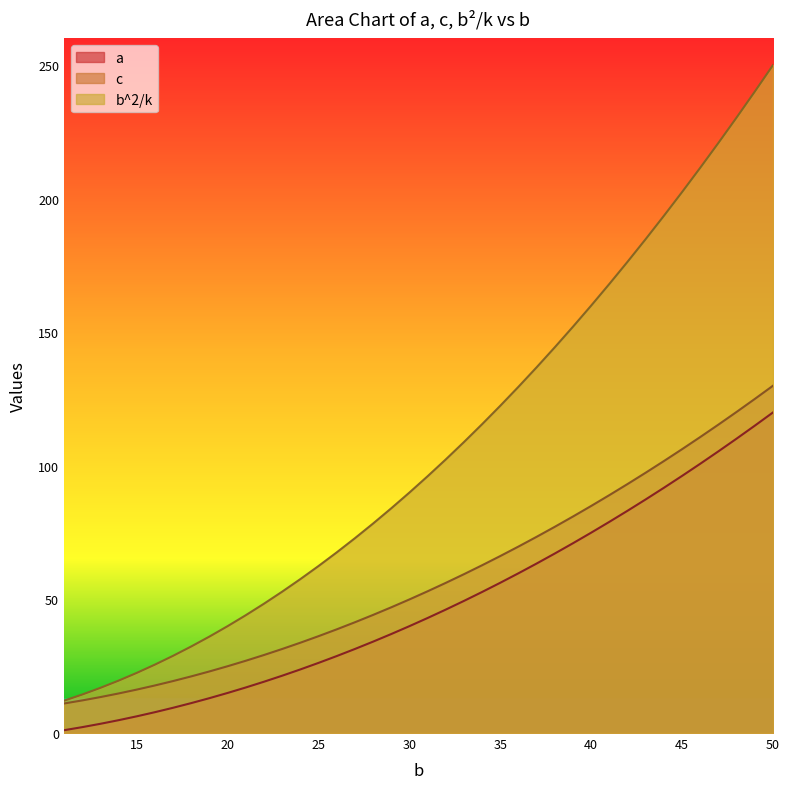

Which series has the largest total across all categories?

b^2/k